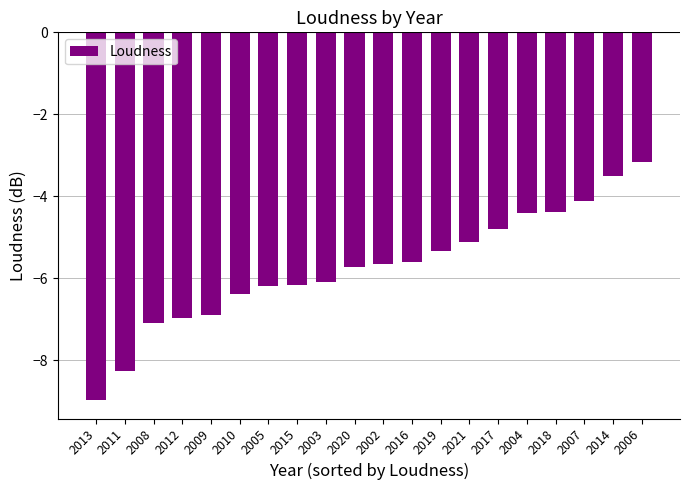

Read the value at 2005.

-6.2